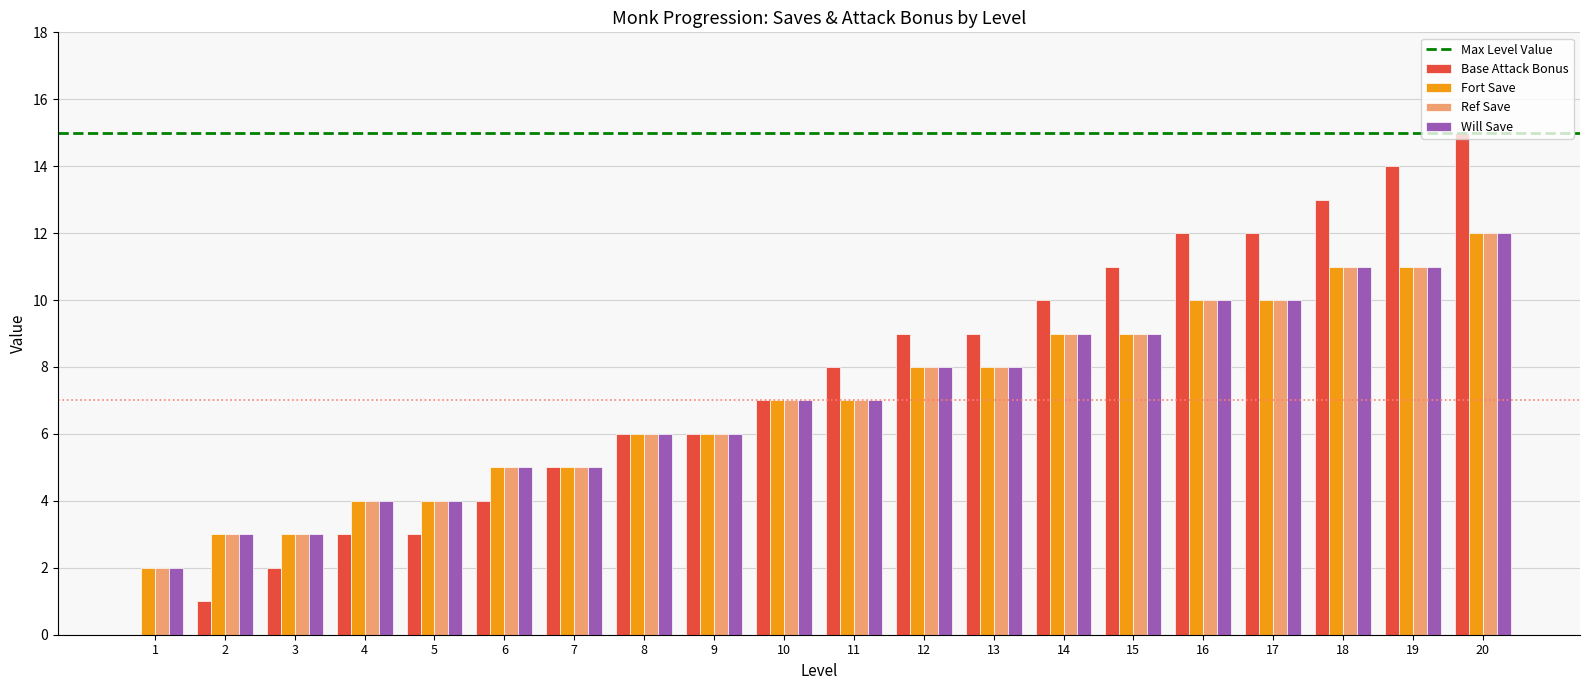

At which category does the chart reach its peak across all series?

20